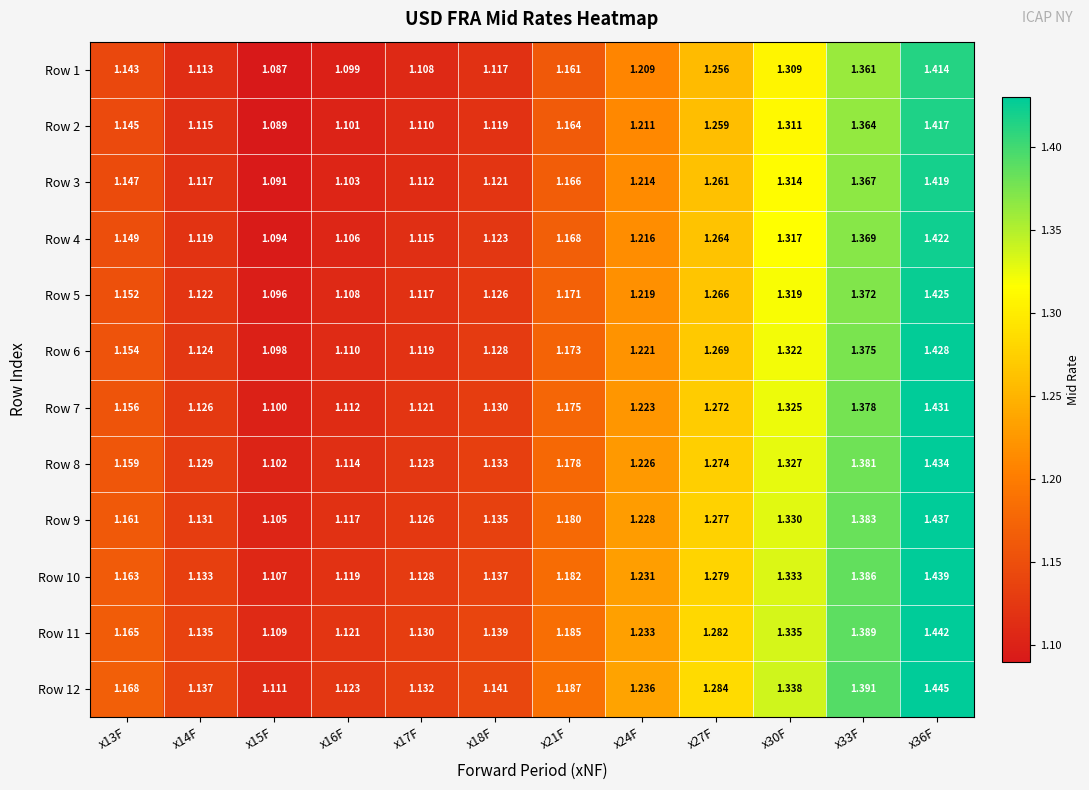

Is the value of Row 2 at x15F greater than the value of Row 3 at x27F?

No